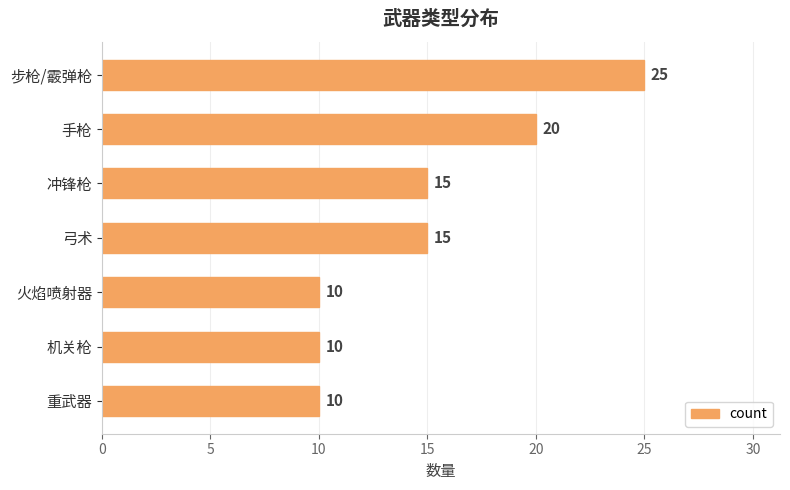

What is the sum of all values?

105